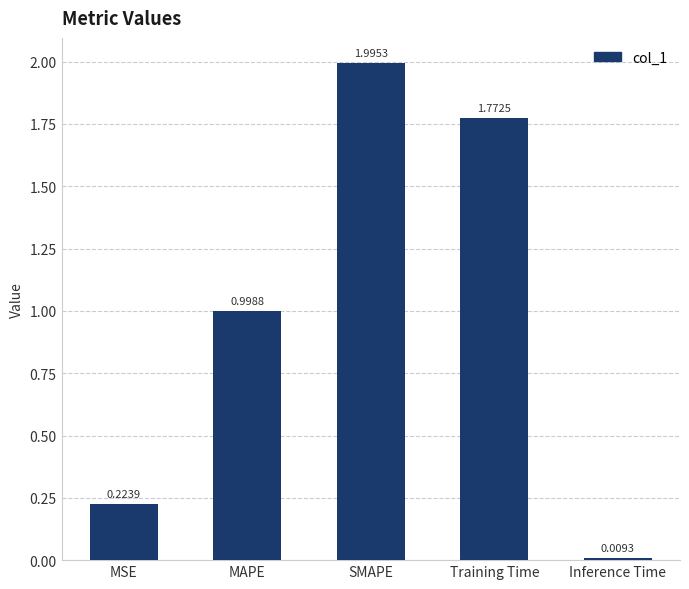

What is the sum of all values?

5.0